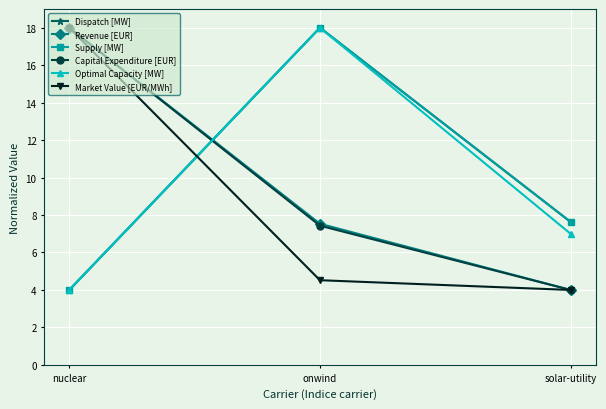

What is the difference between the maximum and minimum values in the Supply [MW] series?

14.0